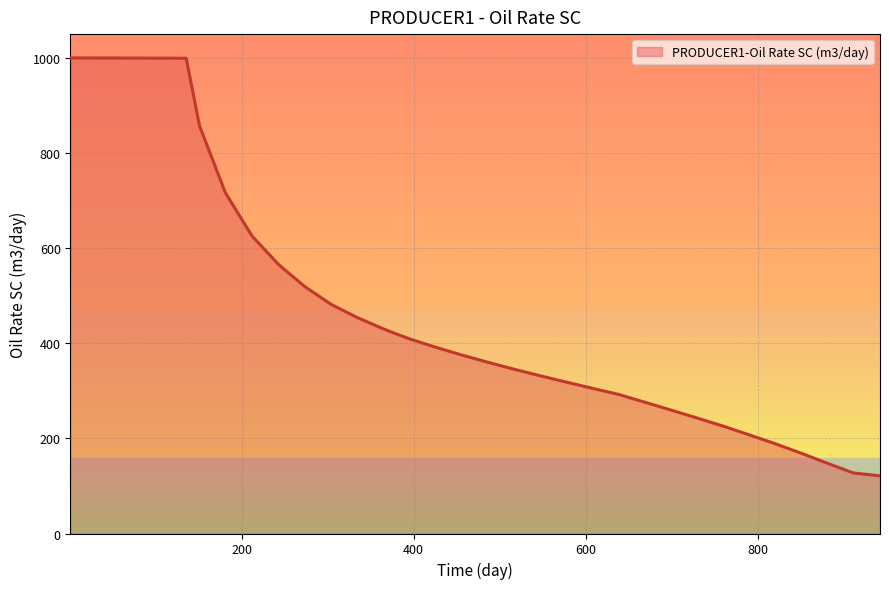

What is the greatest value displayed?

1000.0